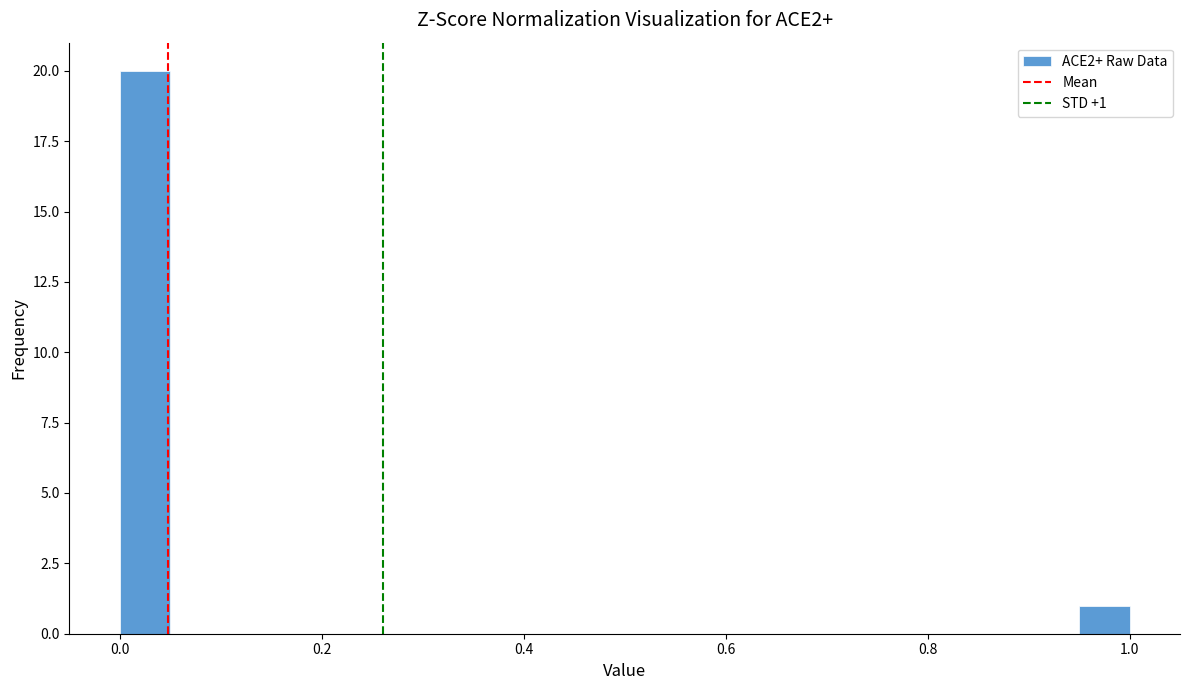

Around what value on the x-axis is the tallest bar? Give the approximate position of its centre, as read against the axis.

0.02